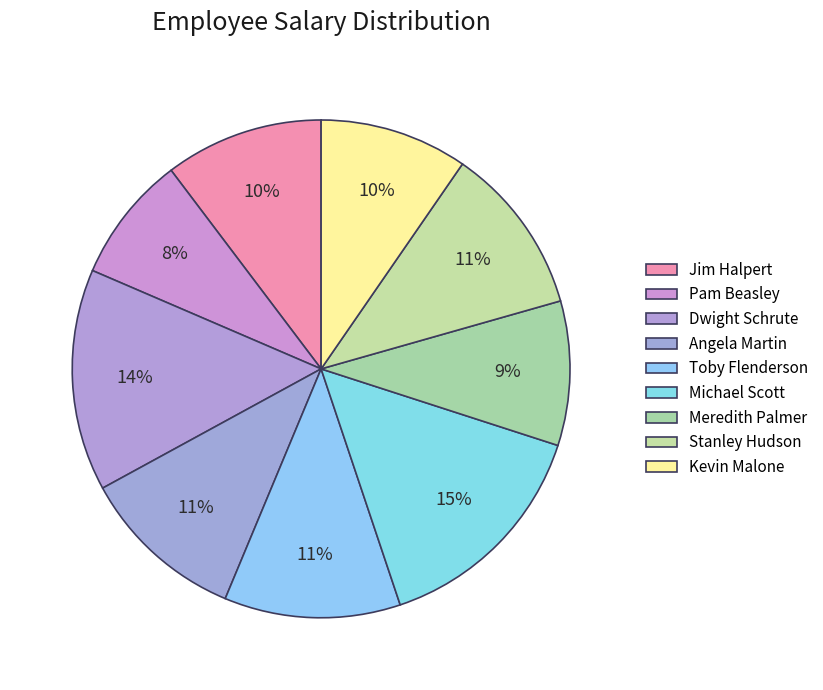

How many segments does this pie chart have?

9